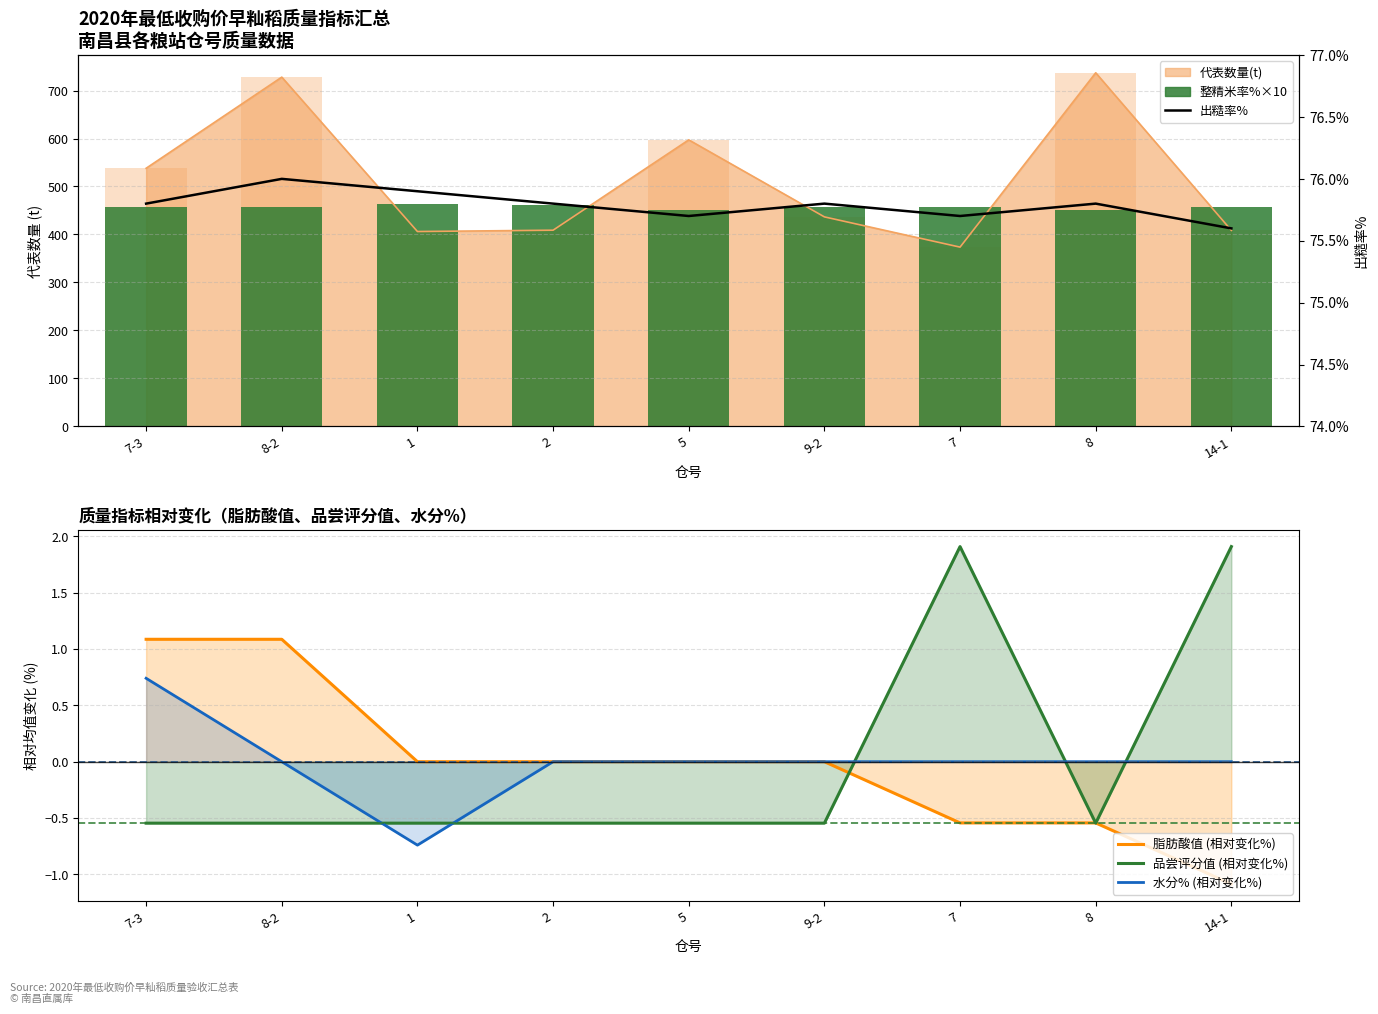

What is the sum of the 水分% (相对变化%) values at 7-3 and 2?

0.7